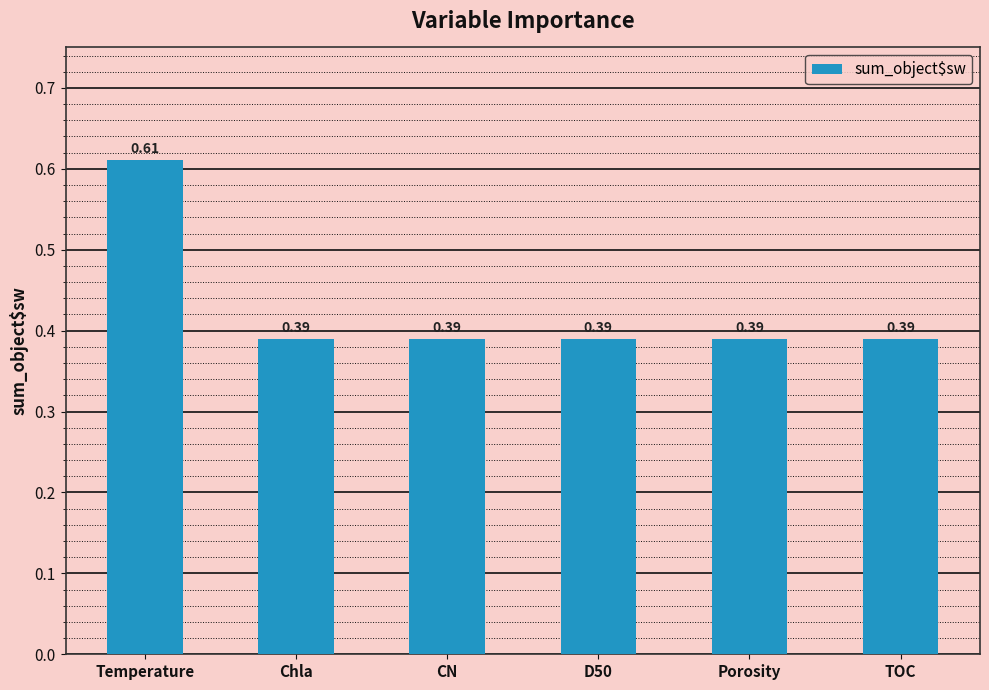

True or false: the data shows 0.2 at D50.

False